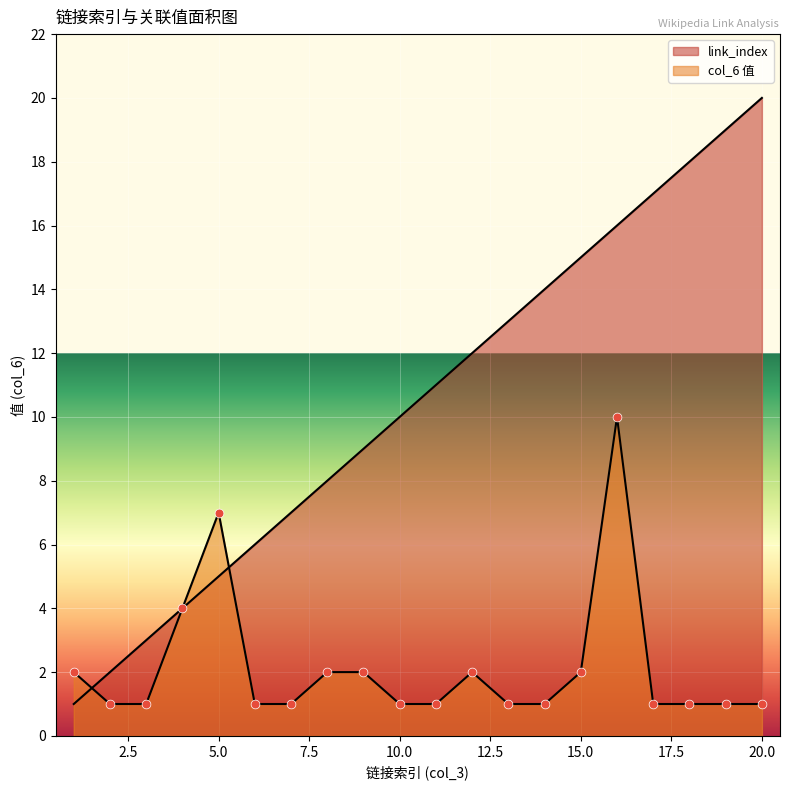

Which series has the largest Y range (max minus min)?

link_index